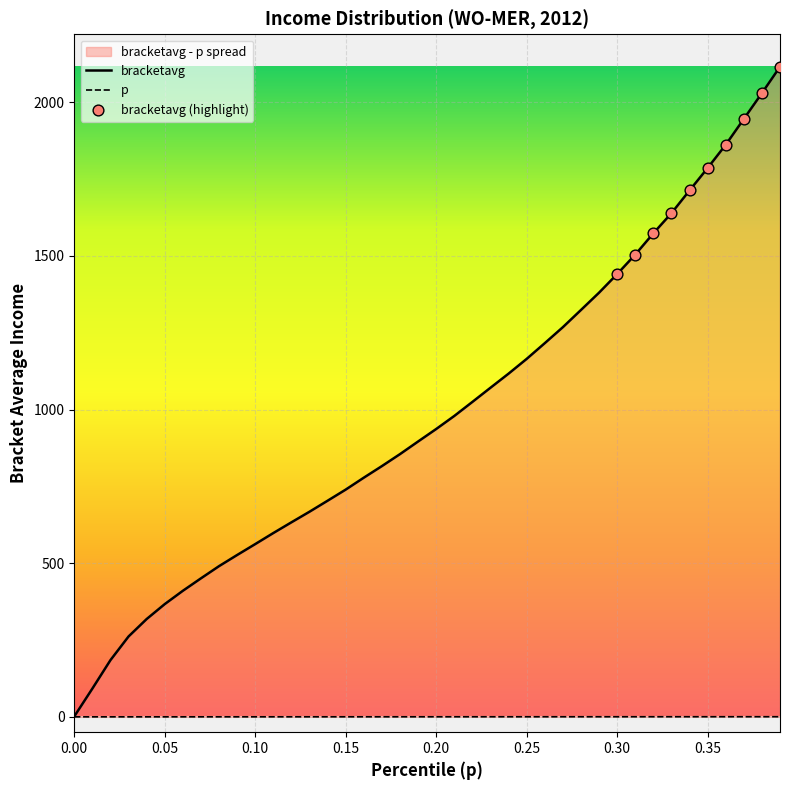

Which series has the largest Y range (max minus min)?

bracketavg